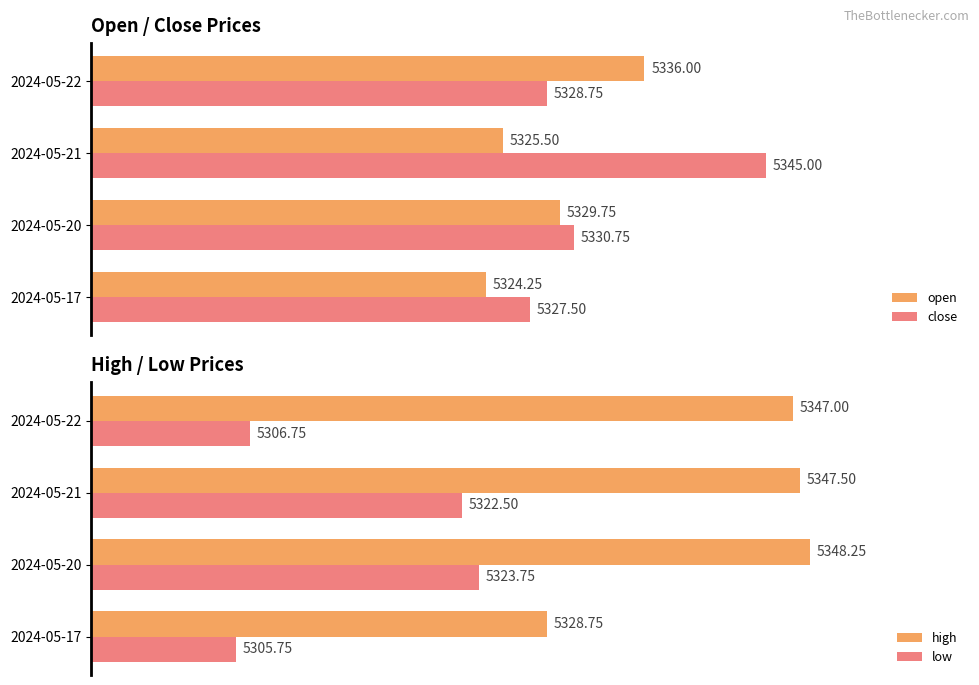

Does the chart contain stacked bars?

No